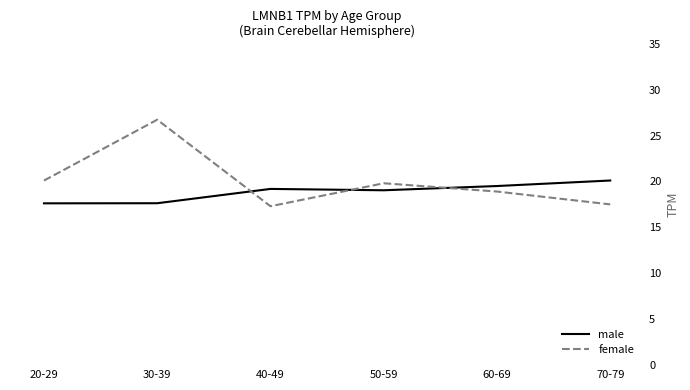

At 50-59, list the series in order from smallest to largest.

male, female